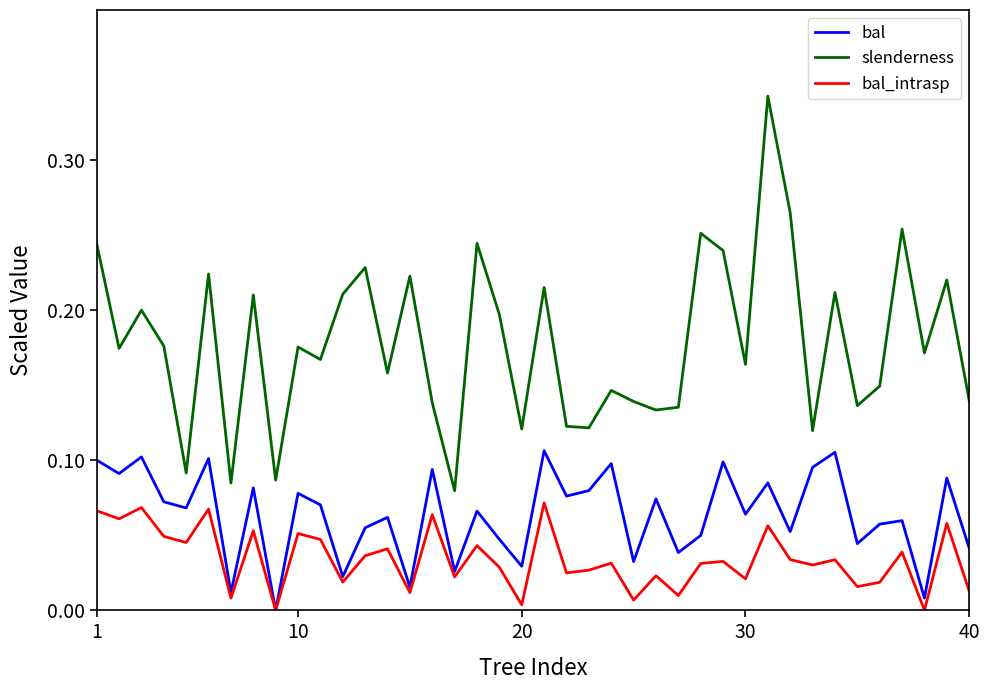

Which series has the largest total across all categories?

slenderness